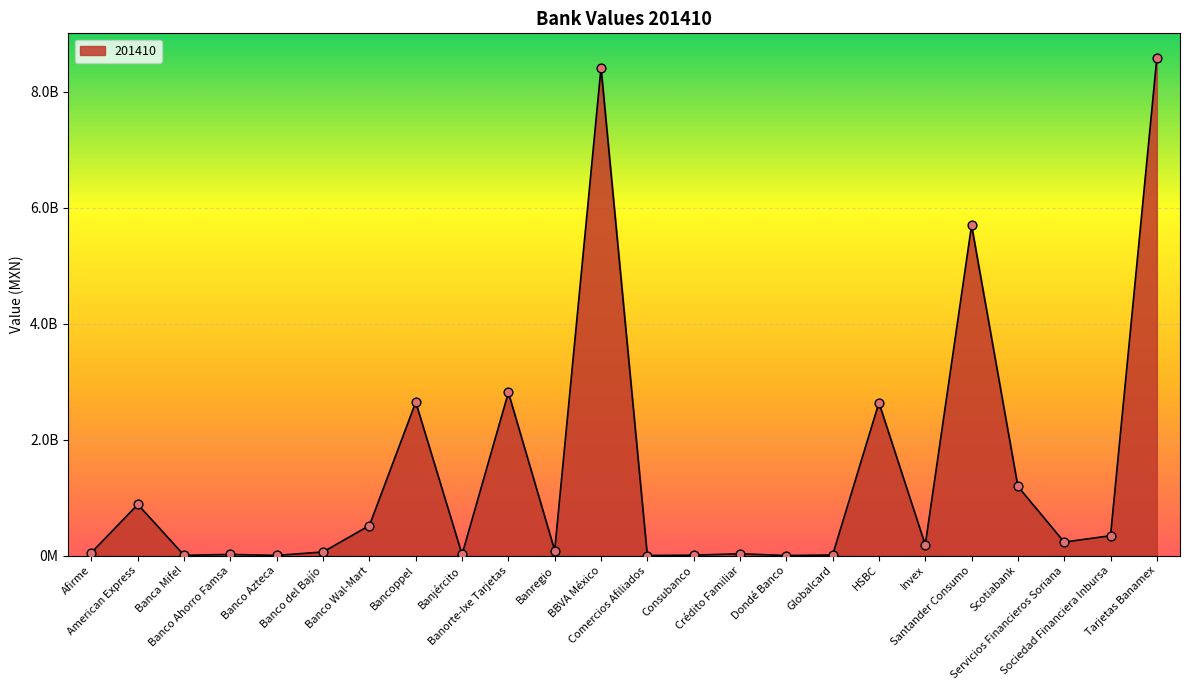

Does the chart have visible grid lines?

Yes